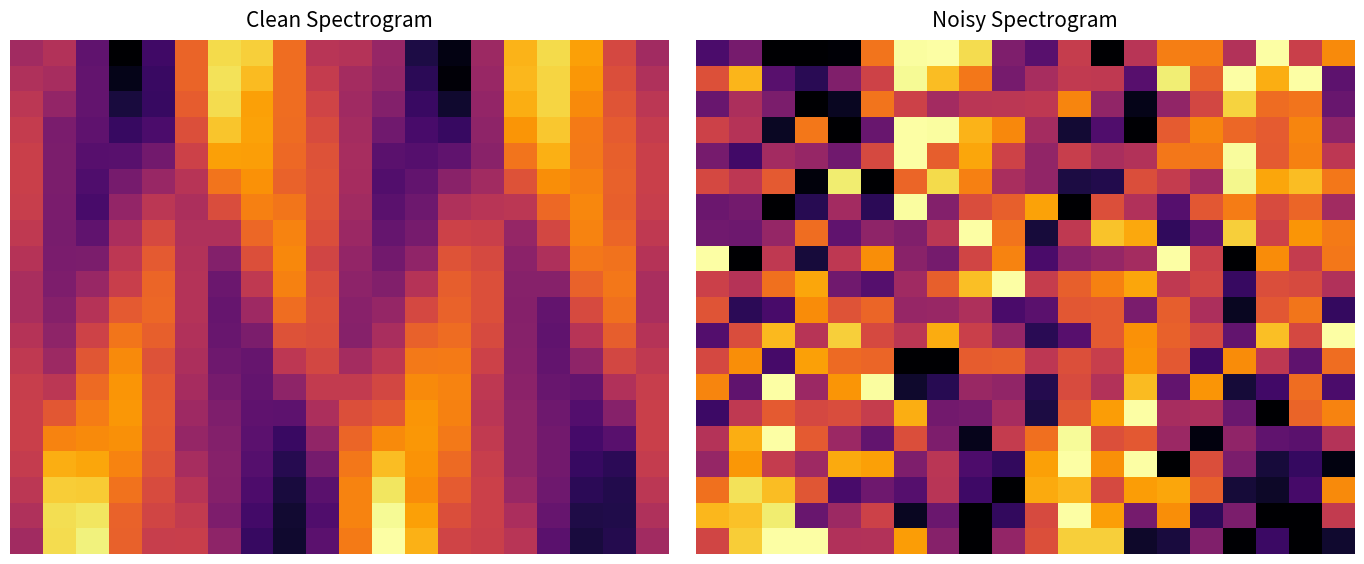

How many distinct data groups are displayed?

20